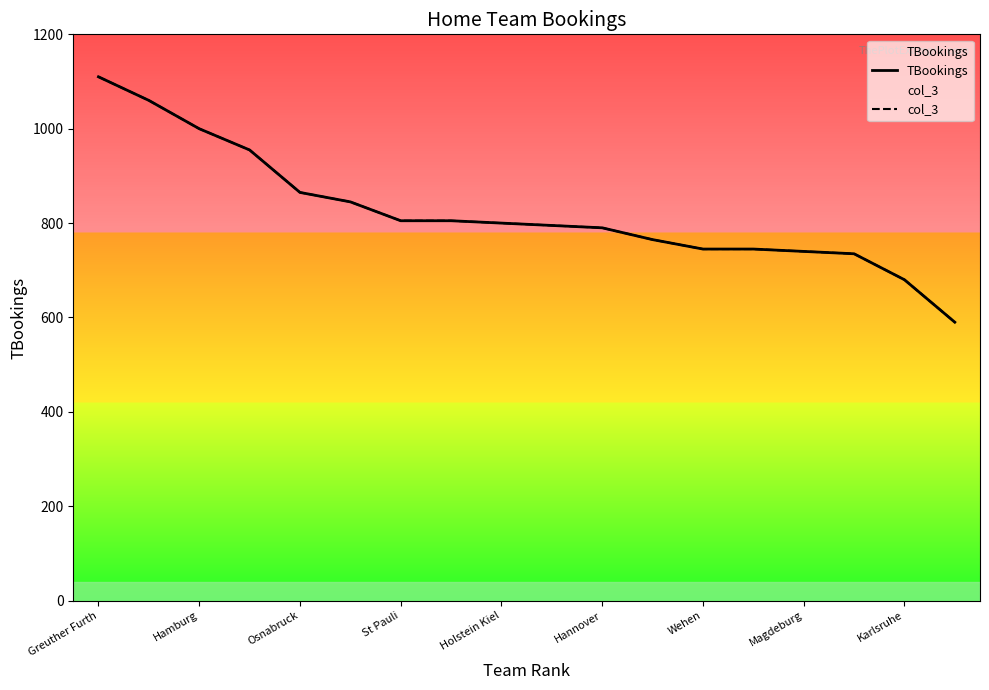

True or false: col_3 and TBookings cross at least once.

False